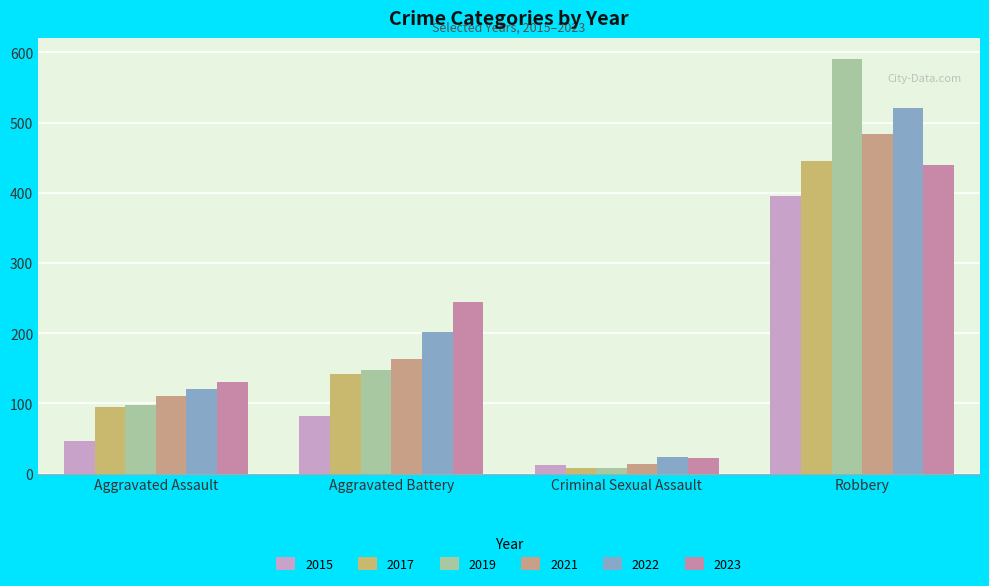

At how many categories does at least one series exceed 34?

3